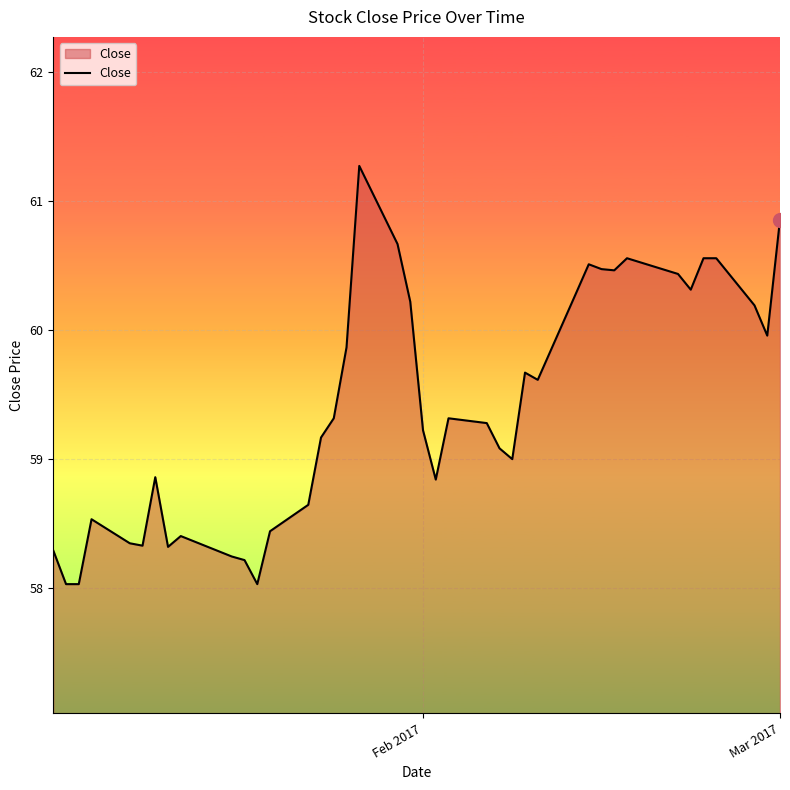

Count the number of data series in this chart.

1